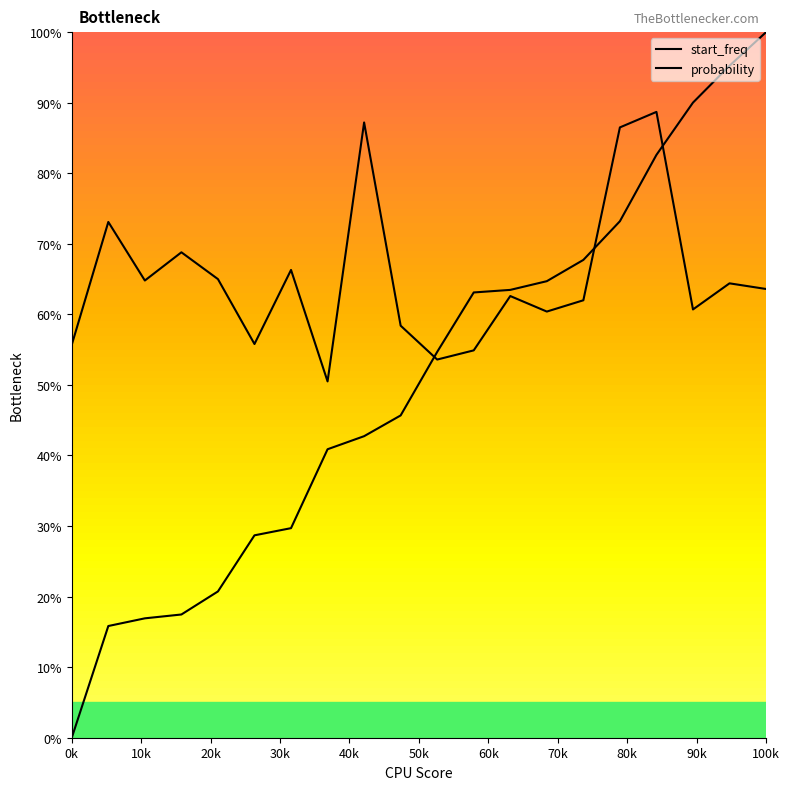

How many lines are shown in the chart?

2